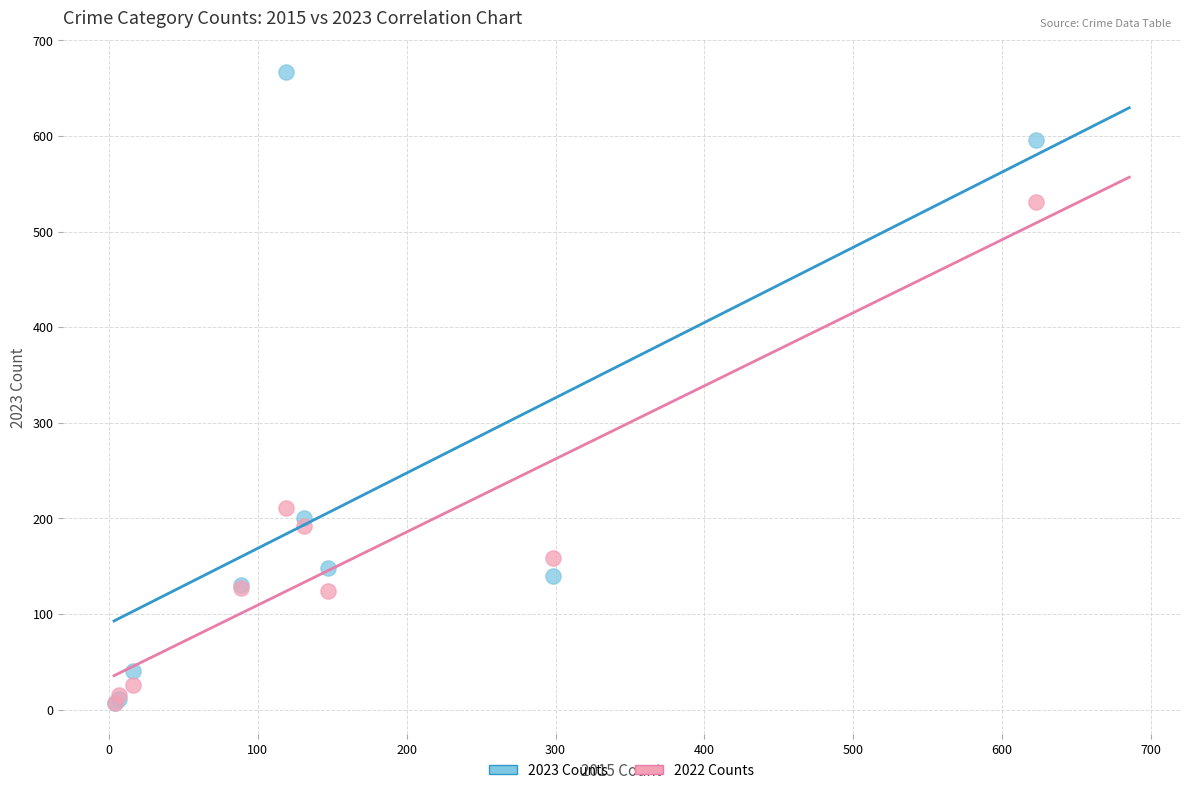

In the 2023 Counts series, what Y value is closest to 337?

200